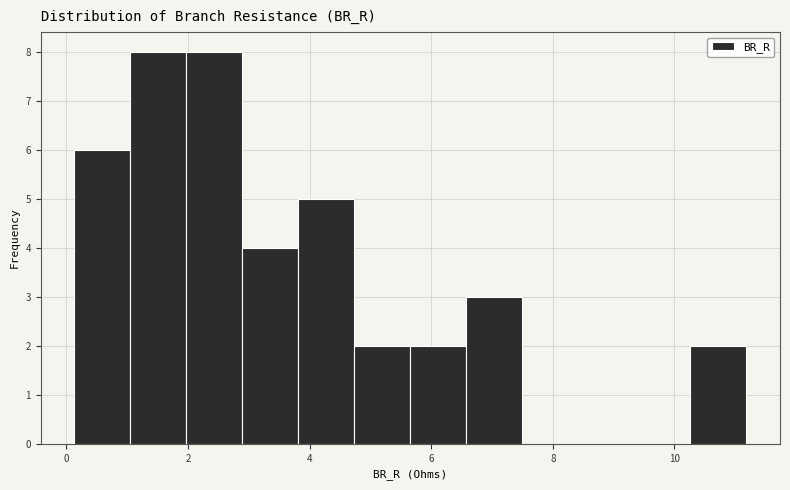

Reading left to right, transcribe this chart: for each bar, give the range it covers on the x-axis and its height. Neither the bar edges nor the heights are printed on the chart, so give them approximately, as read against the axes.

0.2 to 1.0: 6
1.0 to 2.0: 8
2.0 to 2.8: 8
2.8 to 3.8: 4
3.8 to 4.8: 5
4.8 to 5.6: 2
5.6 to 6.6: 2
6.6 to 7.6: 3
7.6 to 8.4: 0
8.4 to 9.4: 0
9.4 to 10.2: 0
10.2 to 11.2: 2